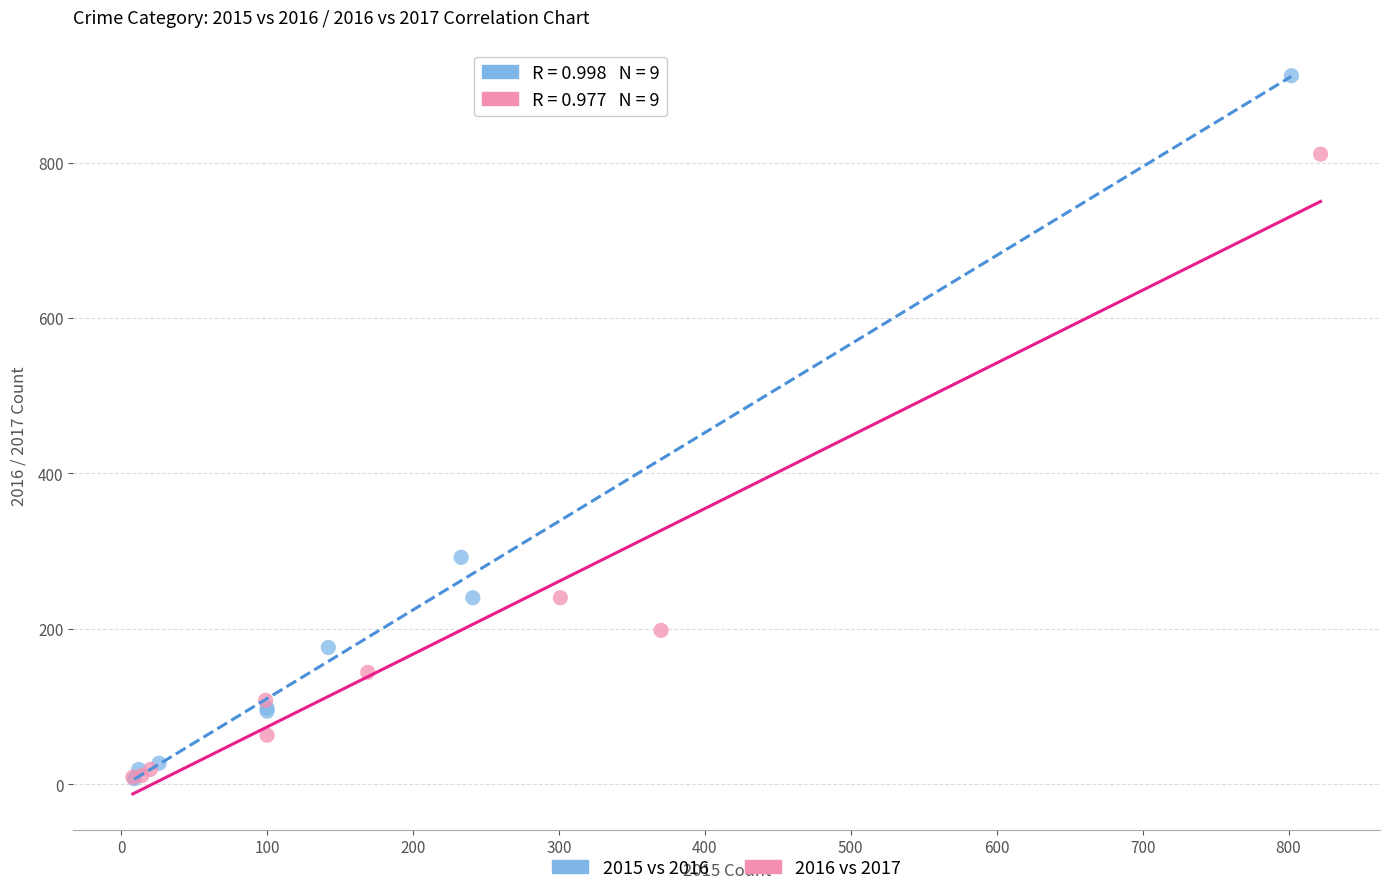

Which series has the largest Y range (max minus min)?

2015 vs 2016